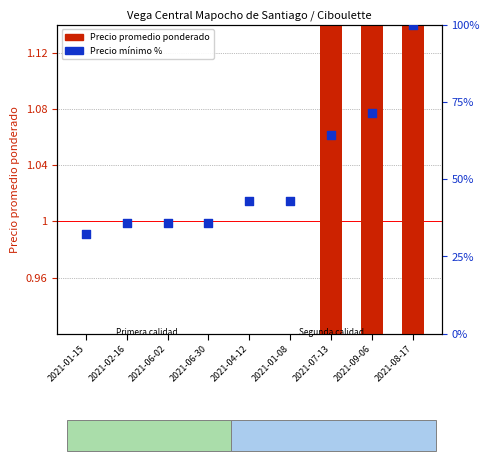

At how many categories does at least one series exceed 23?

9